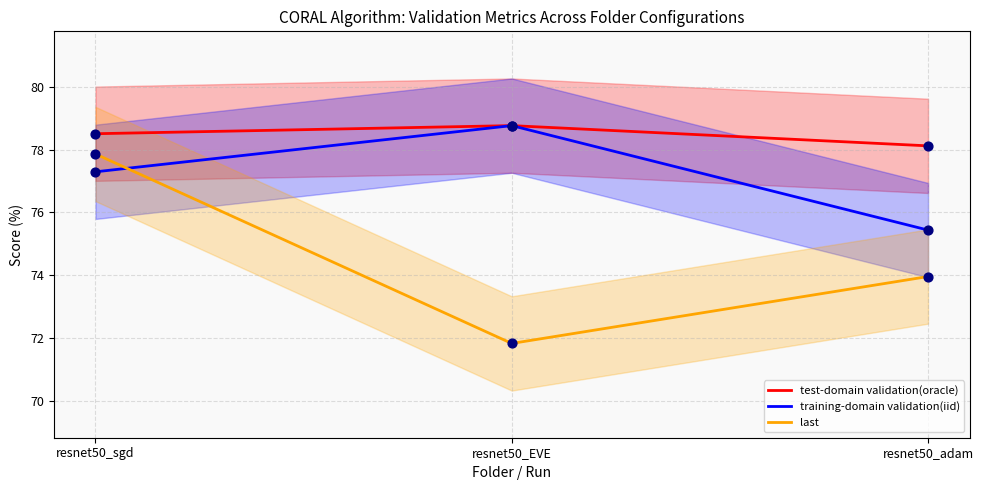

Which series has the largest total across all categories?

test-domain validation(oracle)